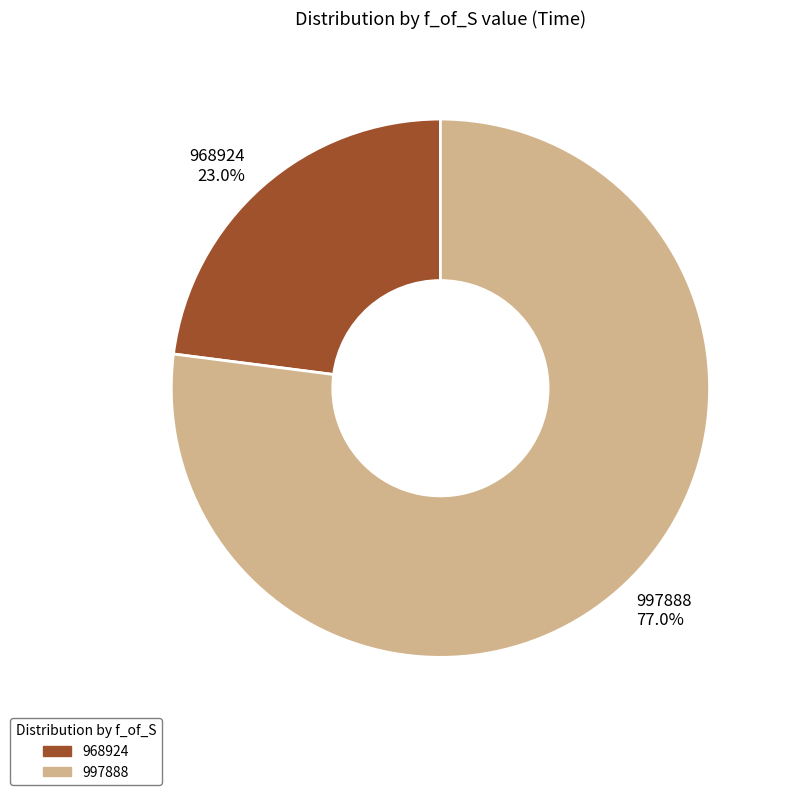

Does 997888 account for over 50% of the chart?

Yes